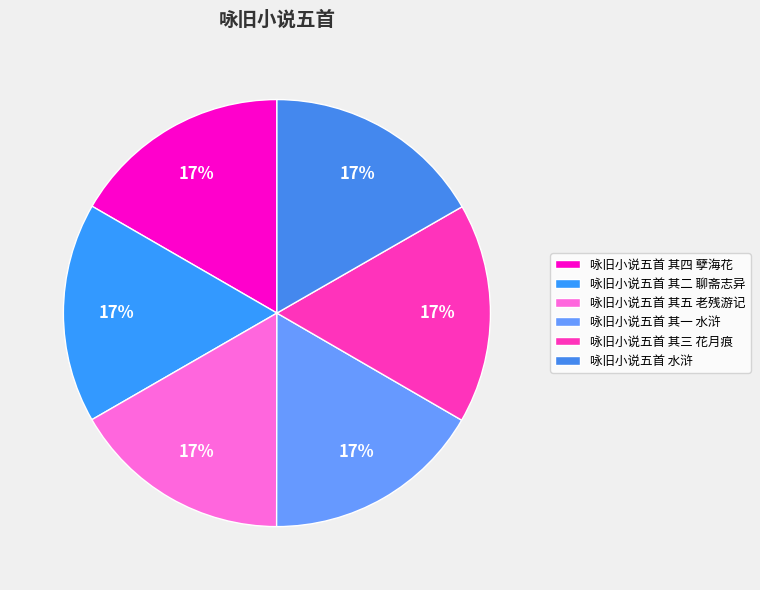

To the nearest percent, what is the average slice percentage?

17%